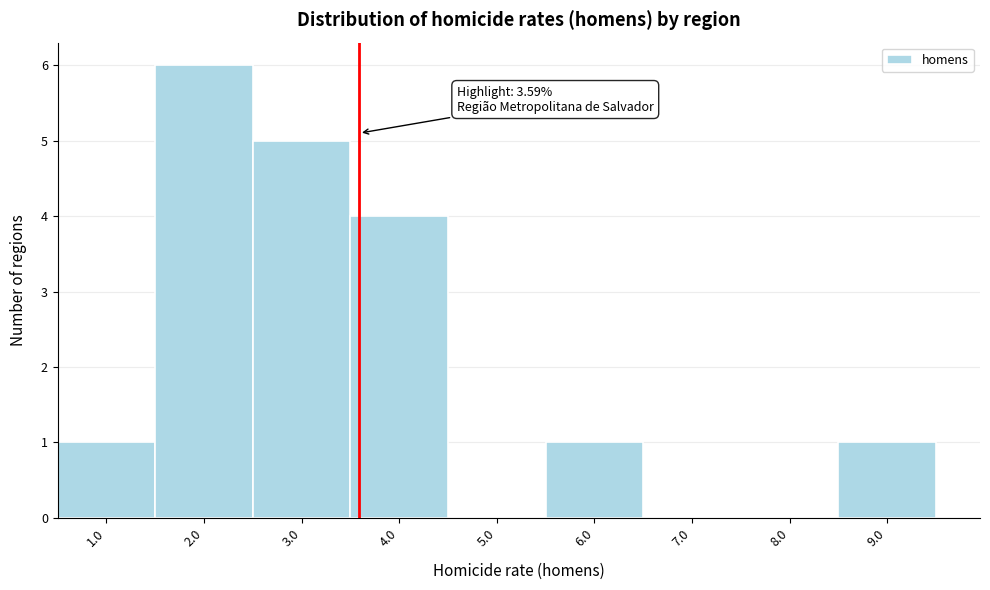

Over which range of the x-axis is the bar tallest?

1.5 to 2.5